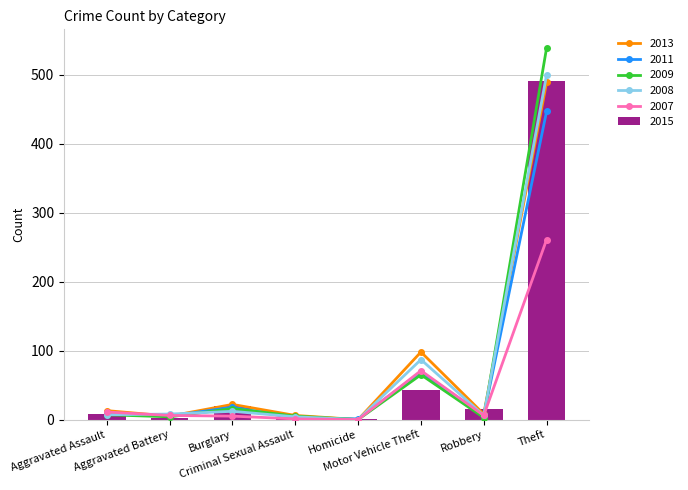

Which category has the lowest value in the 2009 series?

Homicide